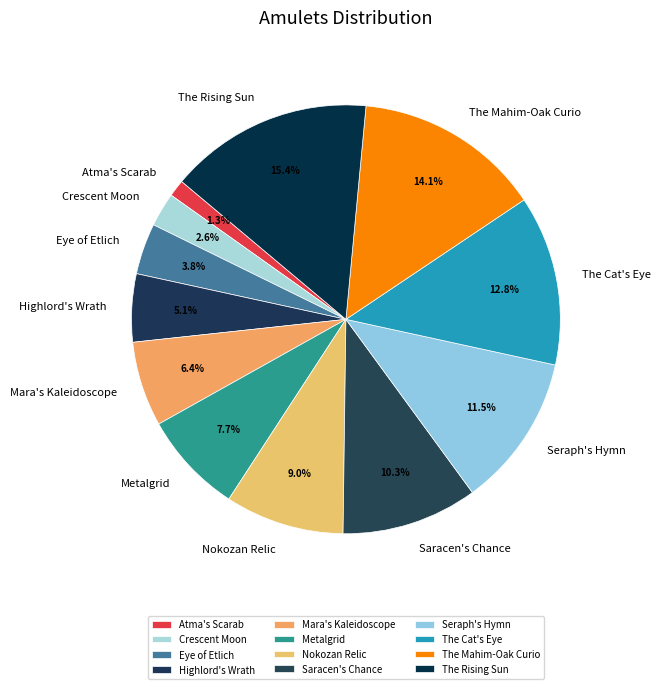

What percentage is NOT represented by Mara's Kaleidoscope?

93.6%